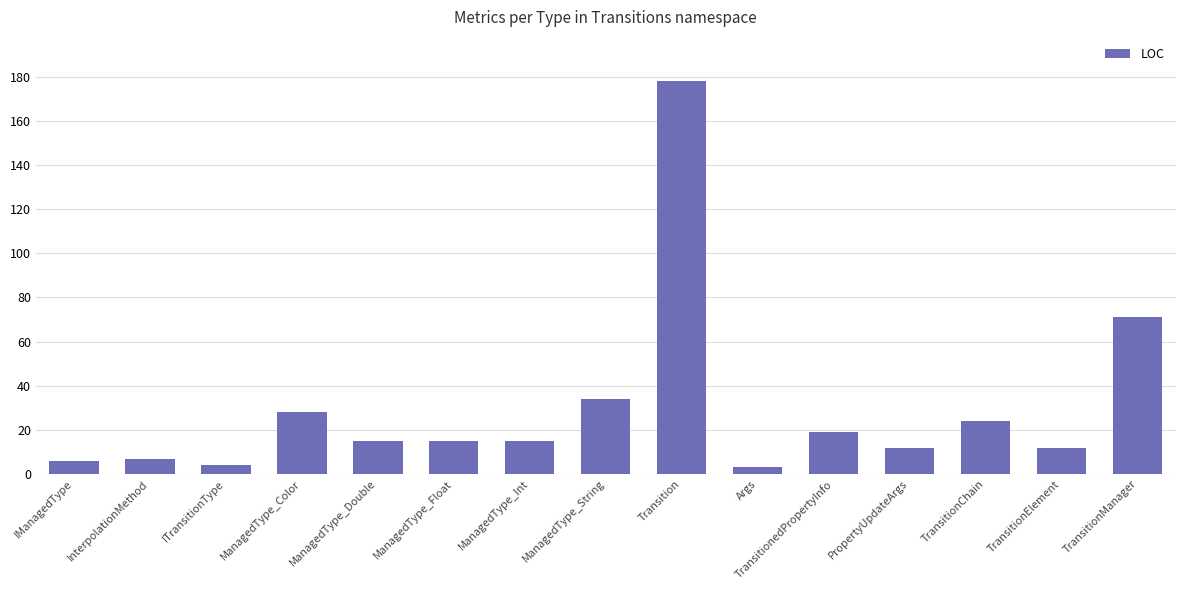

How many bars are there in total?

15